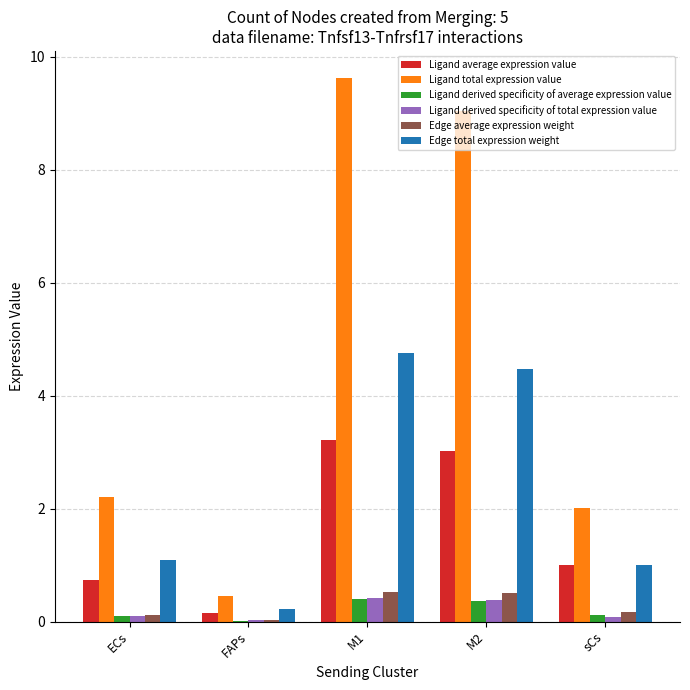

Is the value of Ligand derived specificity of total expression value at FAPs greater than the value of Edge total expression weight at ECs?

No